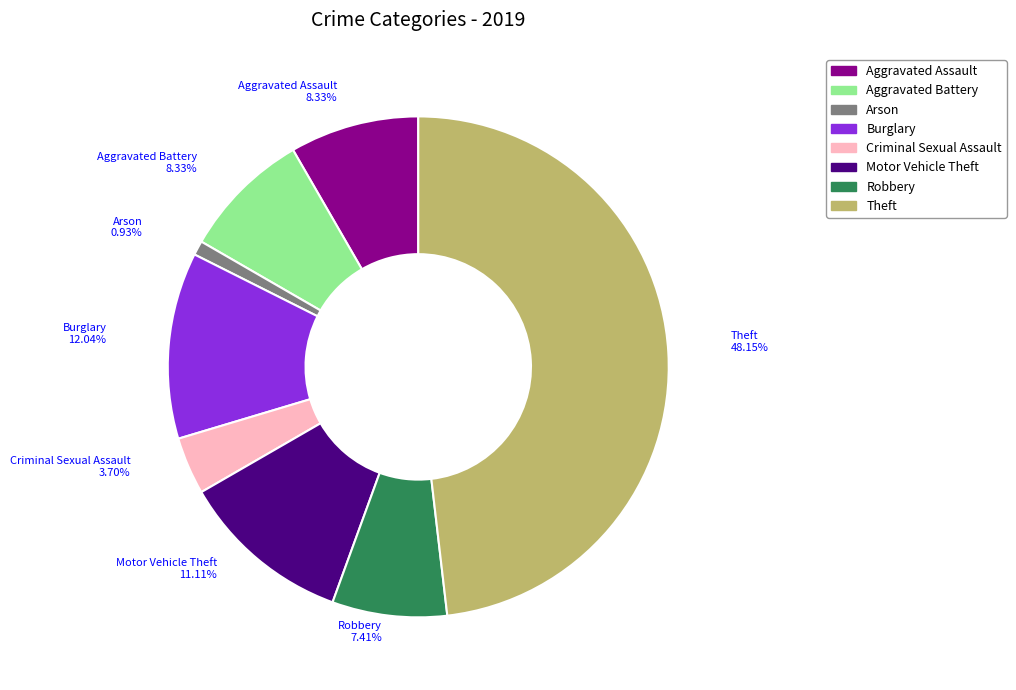

Approximately how many times larger is the value at Robbery compared to Aggravated Assault?

0.9